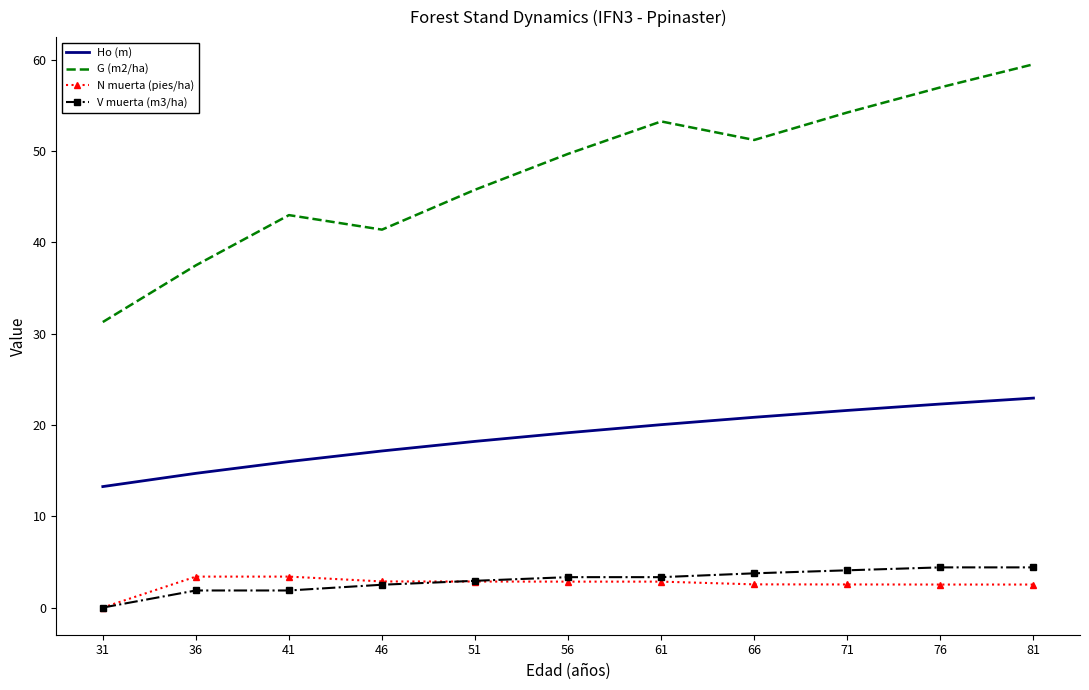

Which label corresponds to the smallest value in the chart?

31